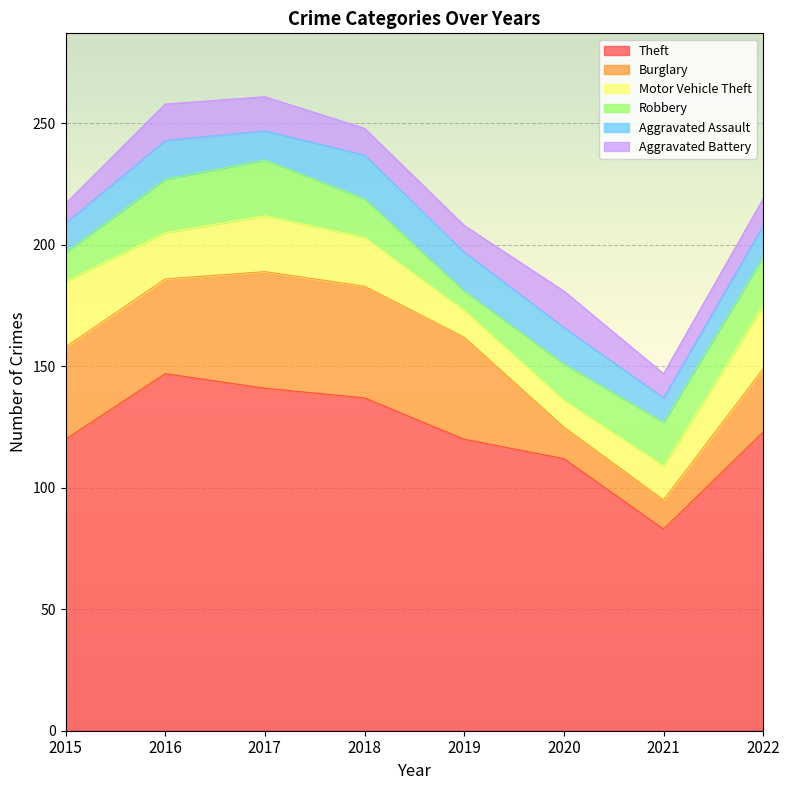

True or false: Theft and Motor Vehicle Theft cross at least once.

False